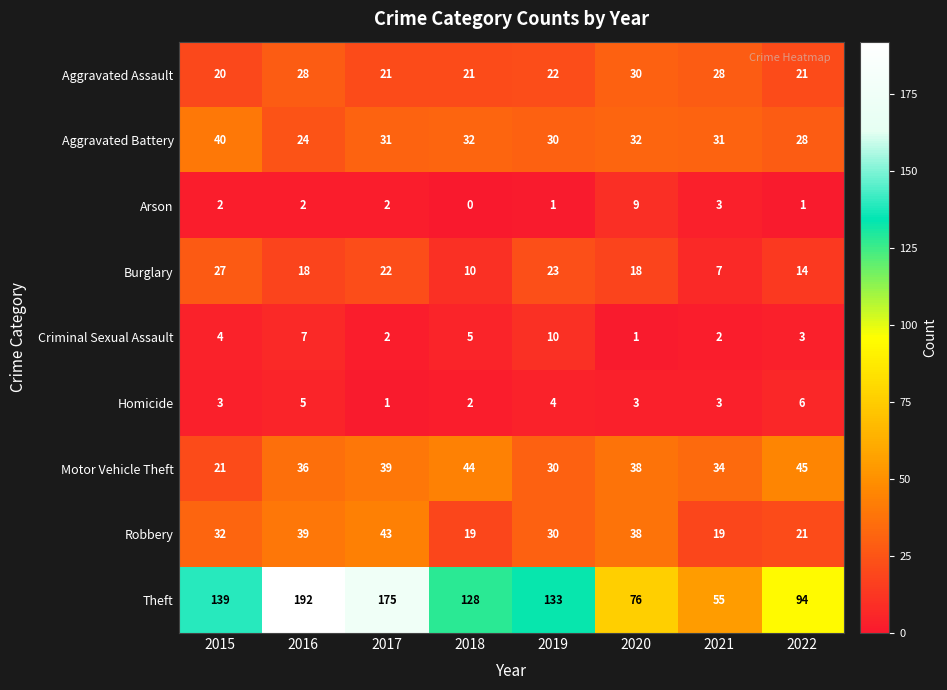

At which category is the sum across all series the highest?

2016